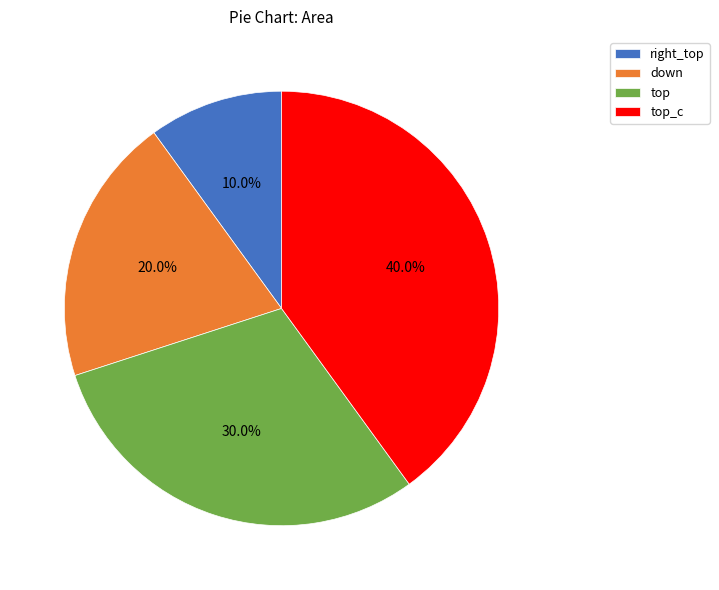

What is the largest slice in the pie chart?

top_c